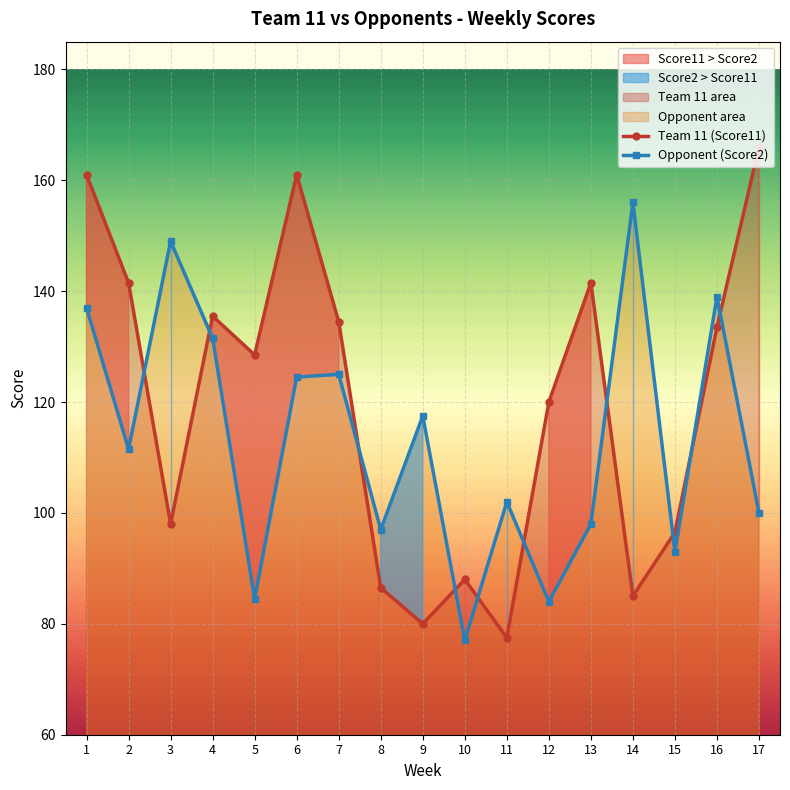

Is this an area chart (filled region under the line)?

No